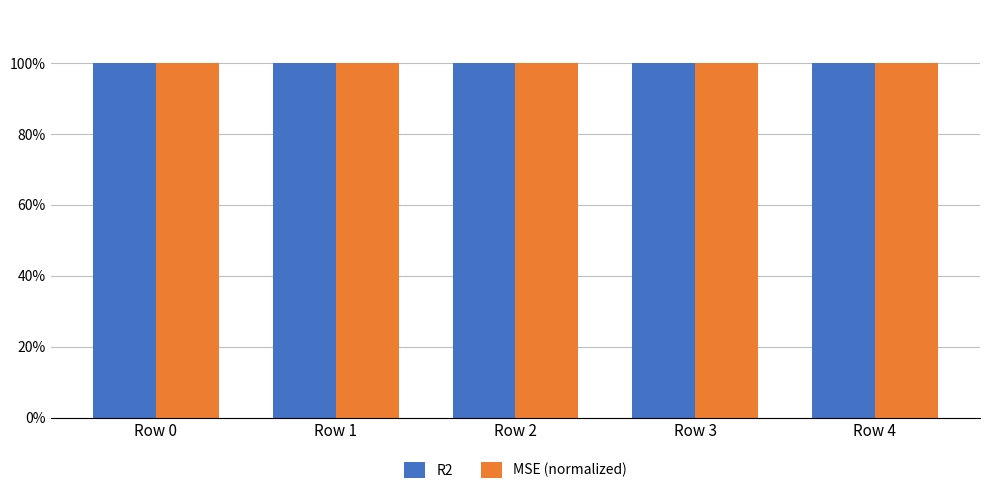

Are the bars grouped side by side (vs. stacked)?

Yes